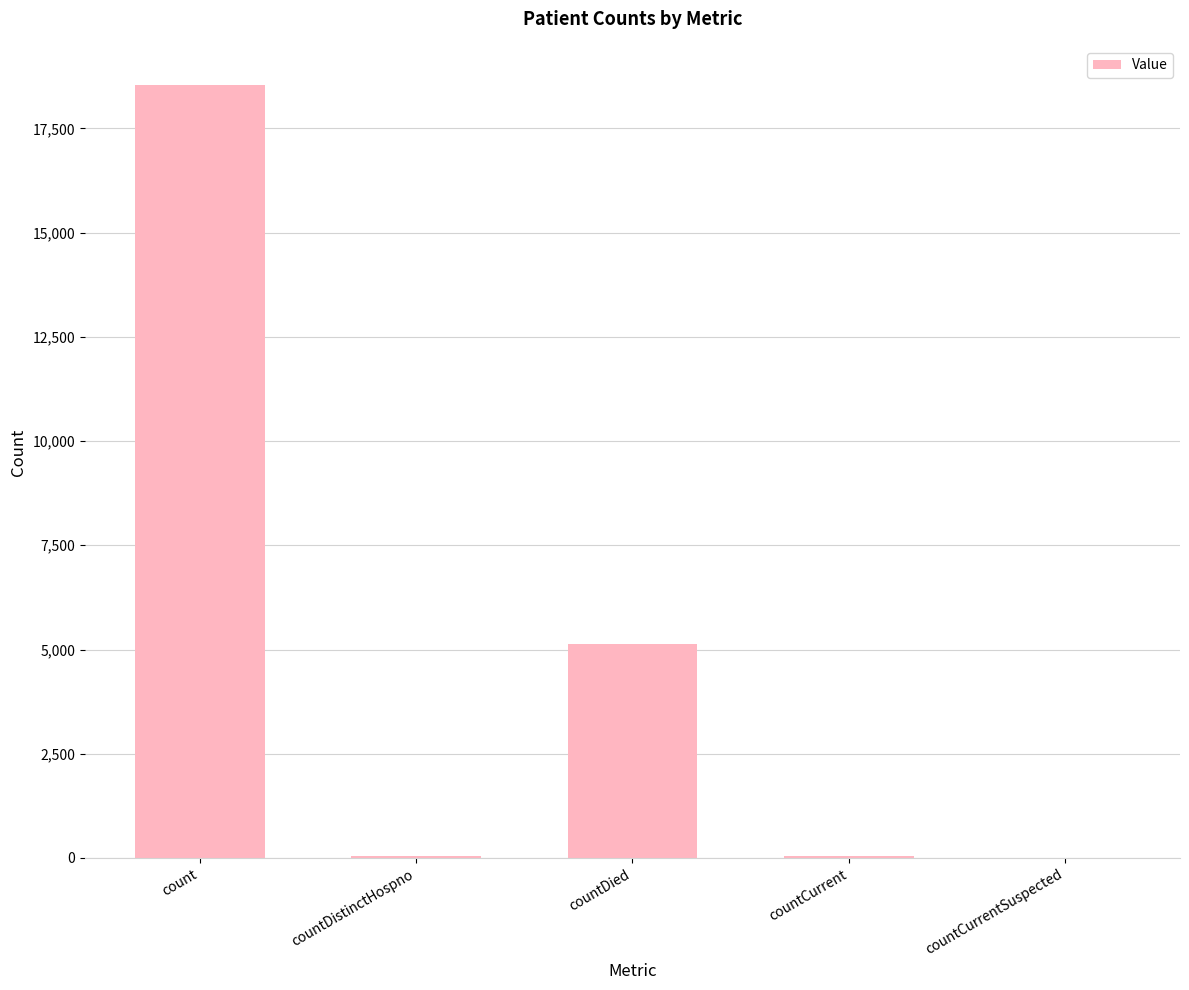

Which has a higher value, count or countDistinctHospno?

count